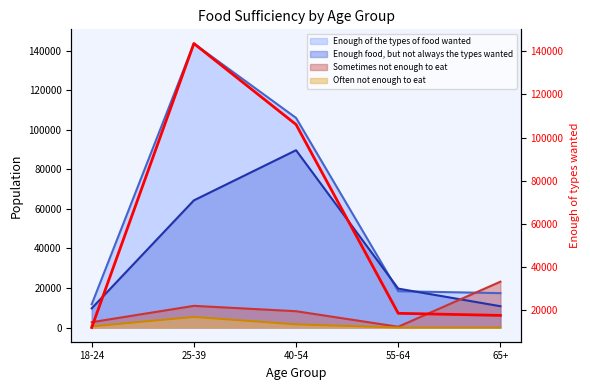

True or false: the data shows 17394 at 65+.

True